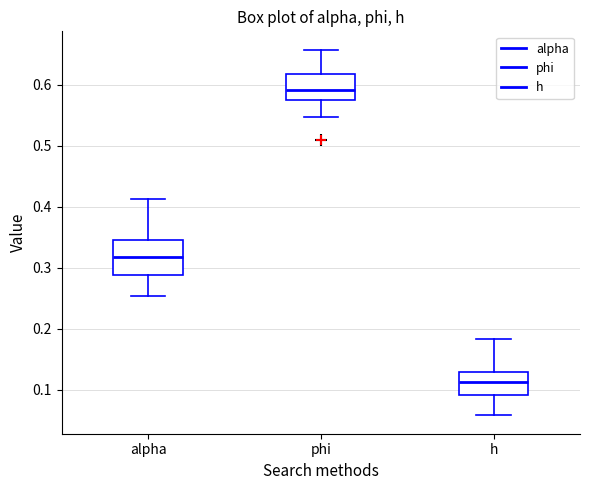

Which box has the lowest median line?

h